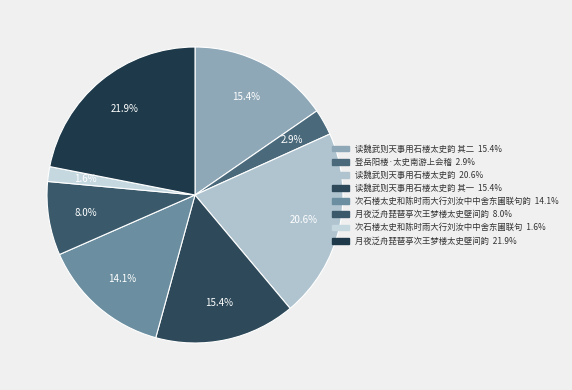

Which category has the biggest portion of the pie?

月夜泛舟琵琶亭次王梦楼太史壁间韵